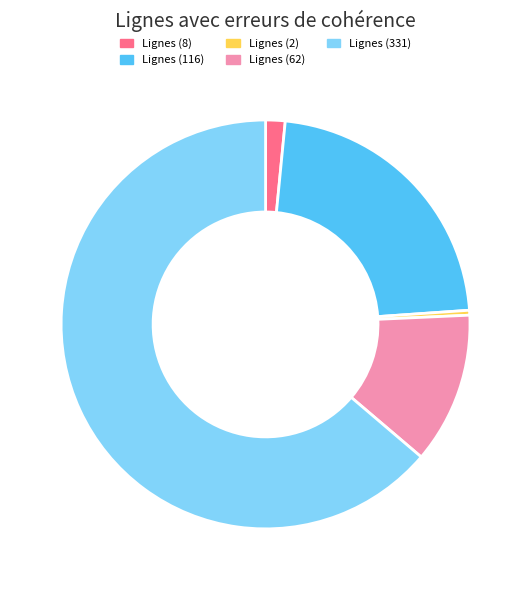

Which category has the biggest portion of the pie?

Lignes (331)